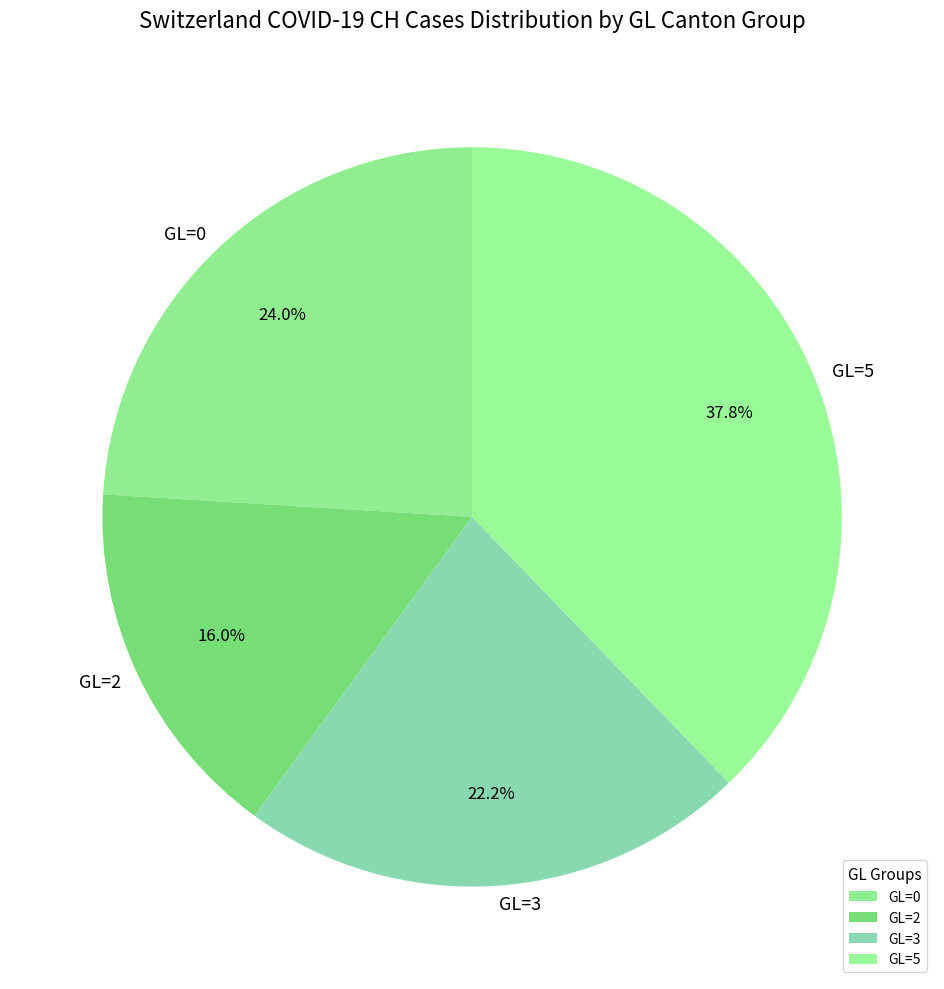

Between GL=5 and GL=3, which is larger?

GL=5